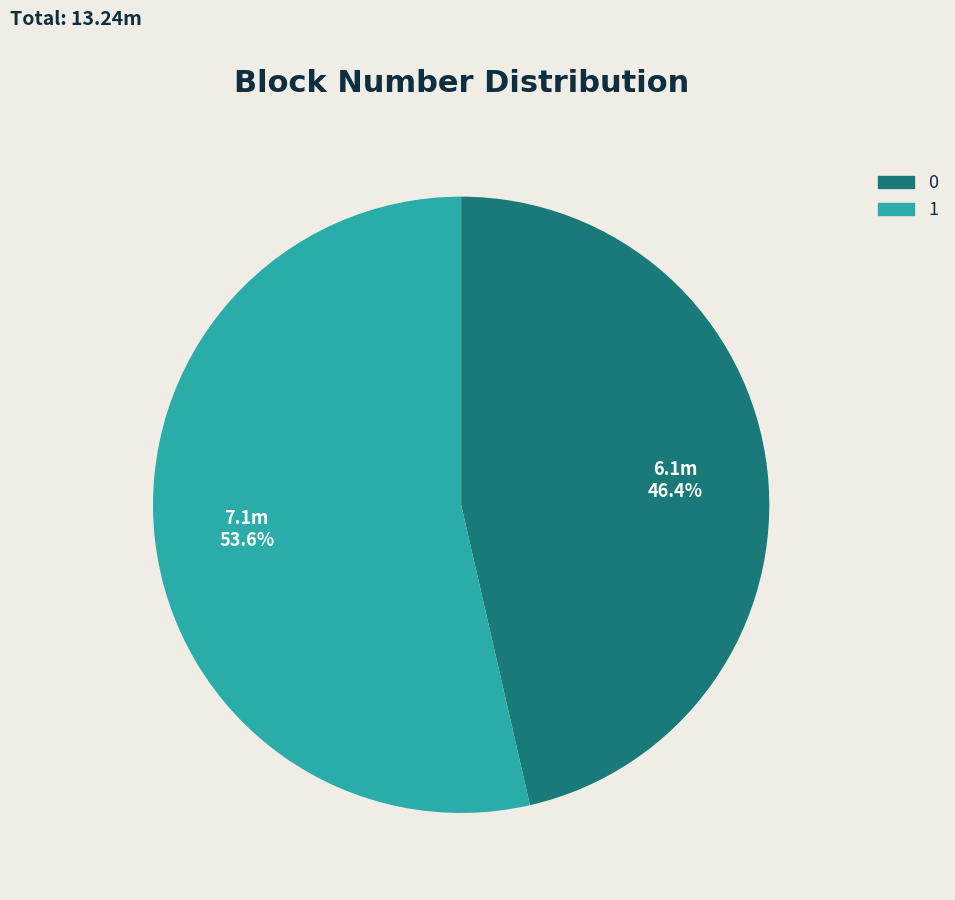

What is the ratio of the value at 1 to the value at 0?

1.2